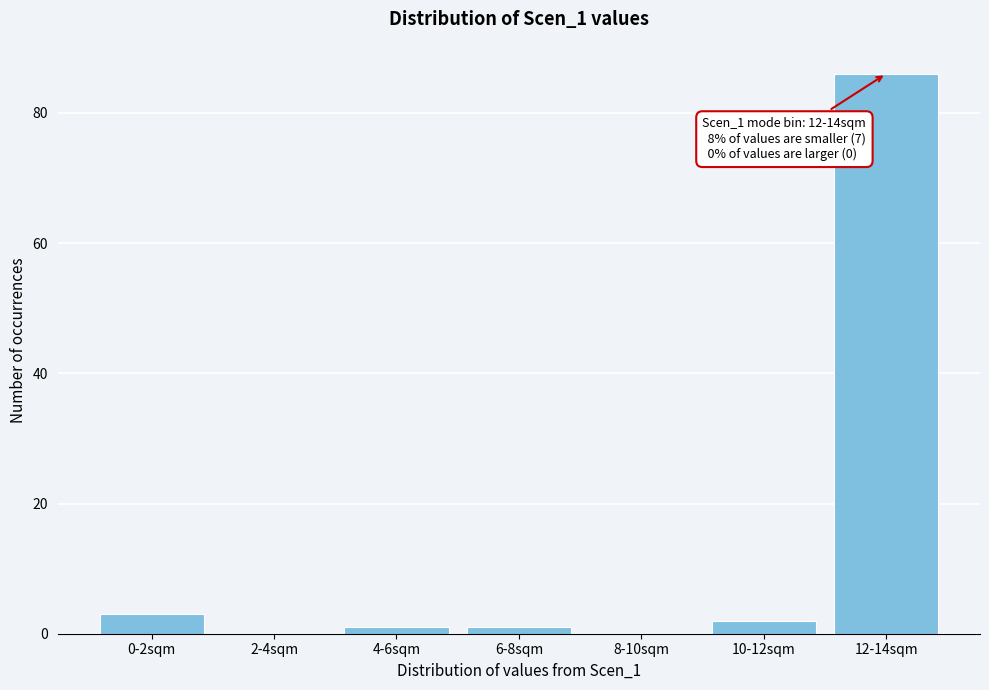

Reading left to right, list all the values displayed in this chart.

0-2sqm=3	2-4sqm=0	4-6sqm=1	6-8sqm=1	8-10sqm=0	10-12sqm=2	12-14sqm=86